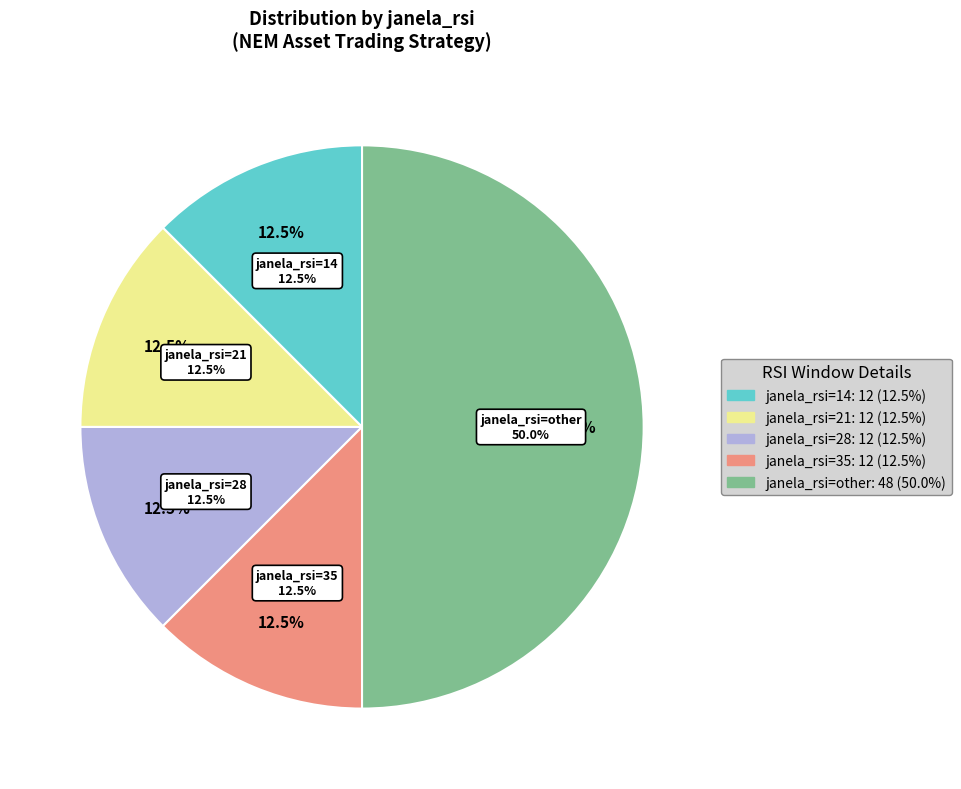

To the nearest percent, what portion does janela_rsi=28 represent?

12%